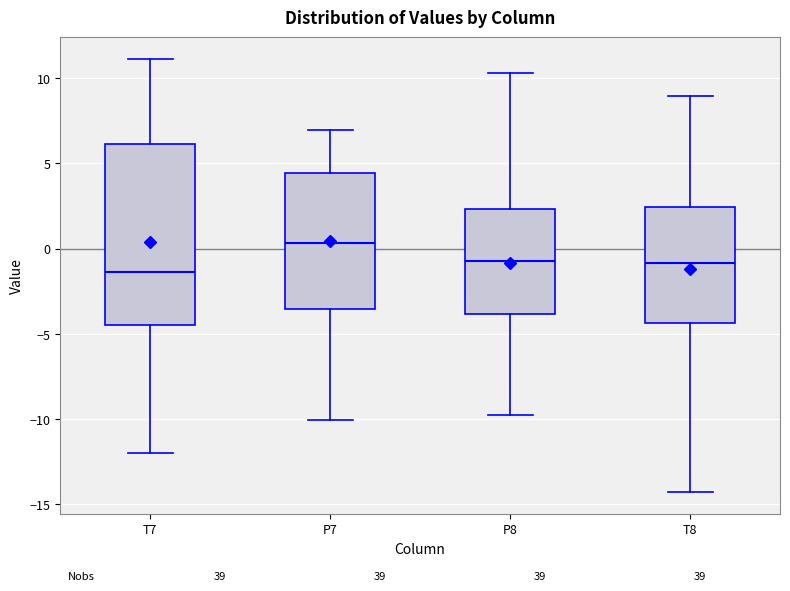

Which box has the highest median line?

P7